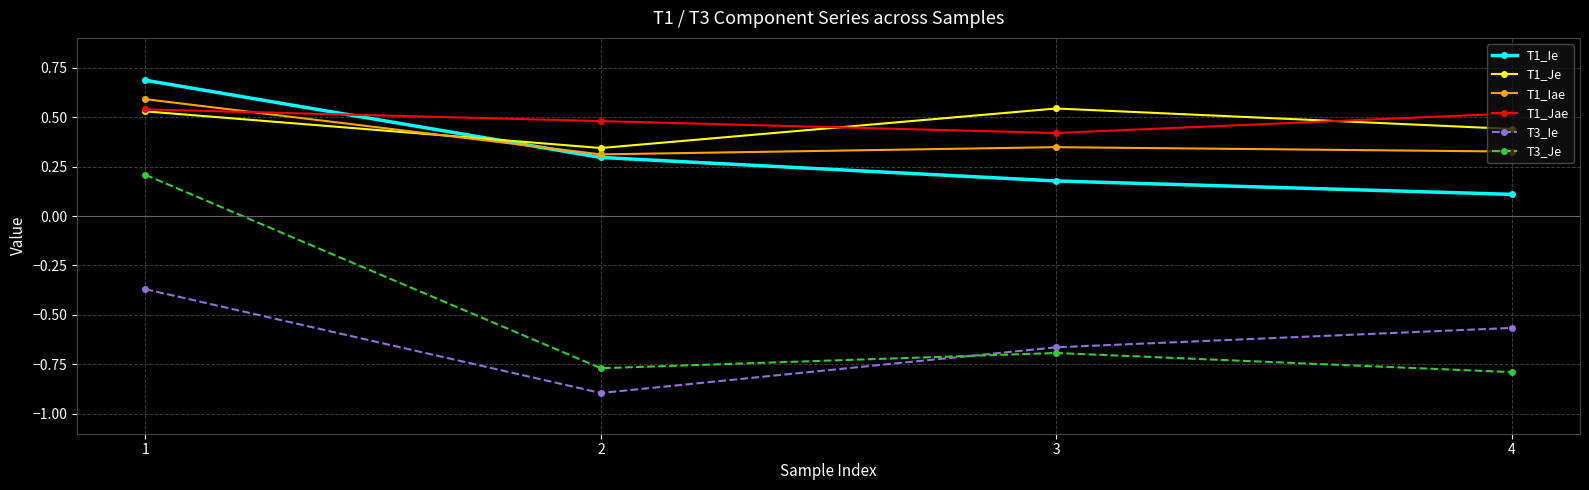

True or false: T1_Iae and T3_Je cross at least once.

False